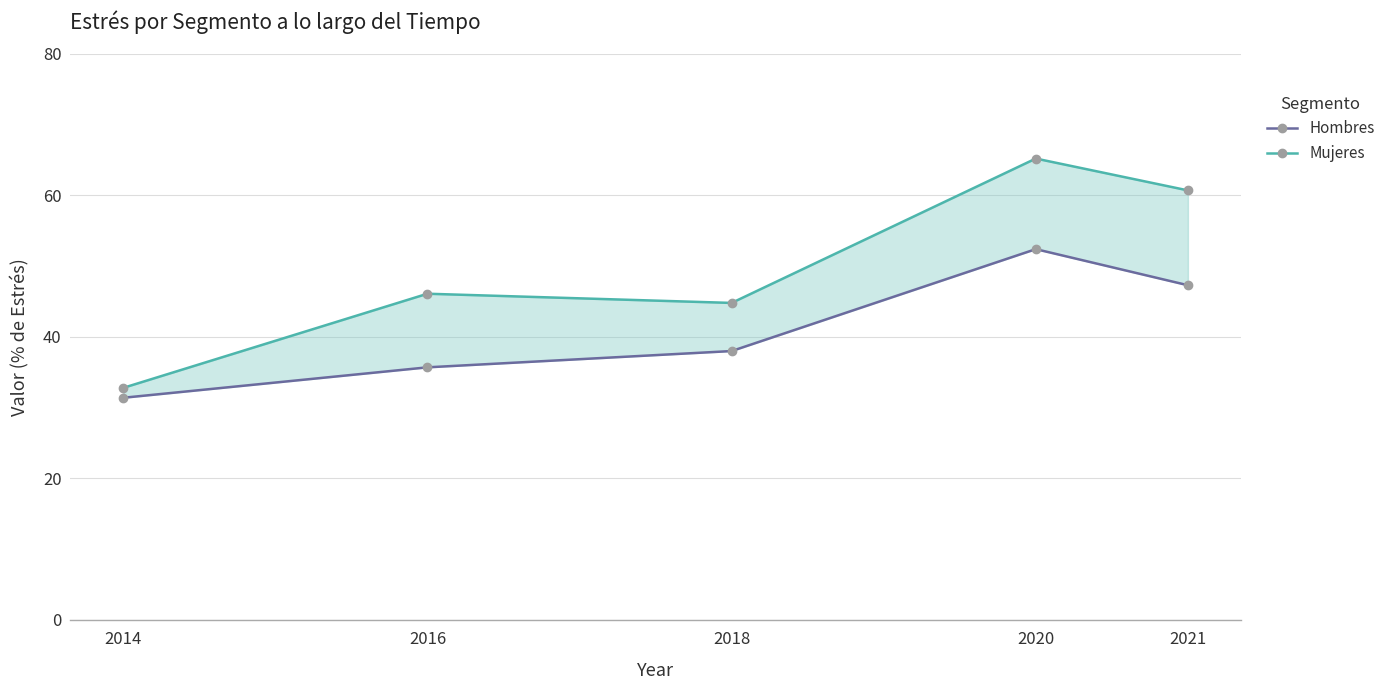

What is the difference between the highest and lowest values at 2014?

1.4